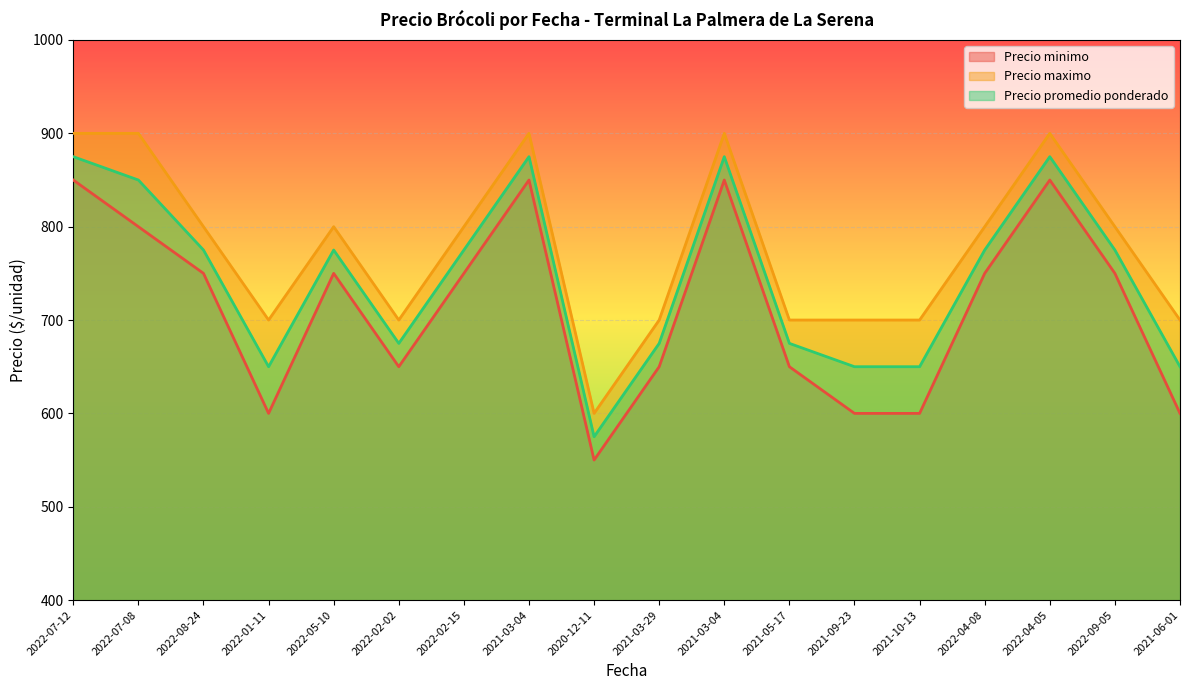

In Precio maximo, how many points are higher than both neighbors (excluding endpoints)?

4